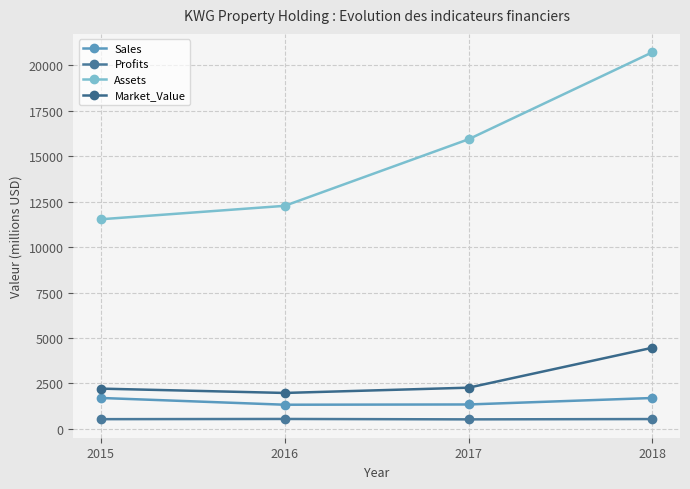

The value of Assets at 2015 is 4010.4. True or false?

False